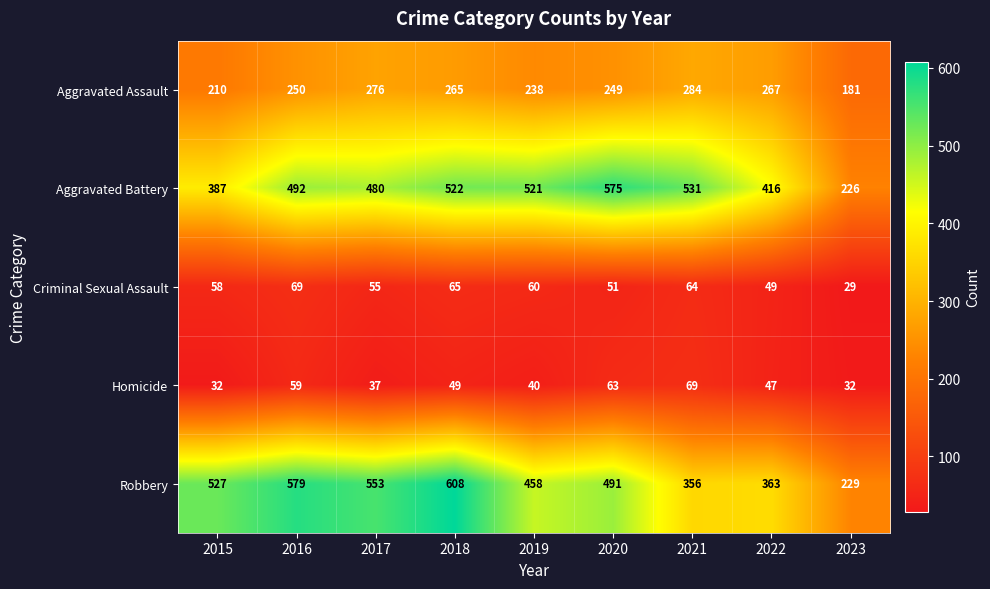

At which label is Robbery closest to 418?

2019